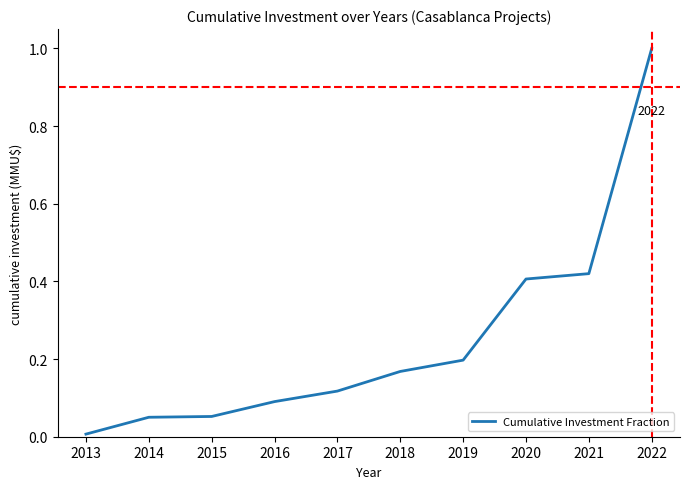

Is it true that the value at 2017 is 0.1?

True